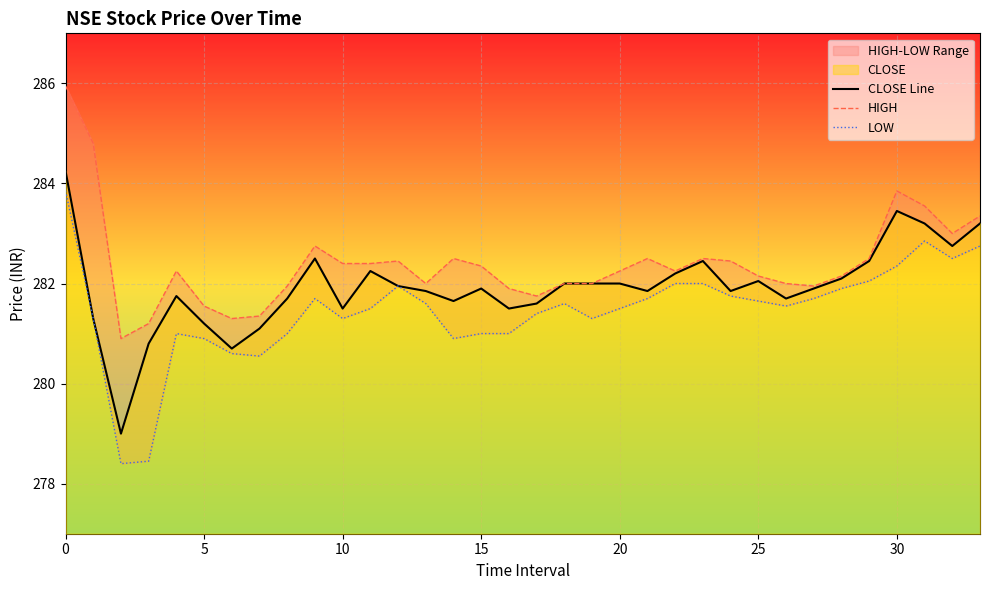

What is the lowest value of the CLOSE Line series?

279.0